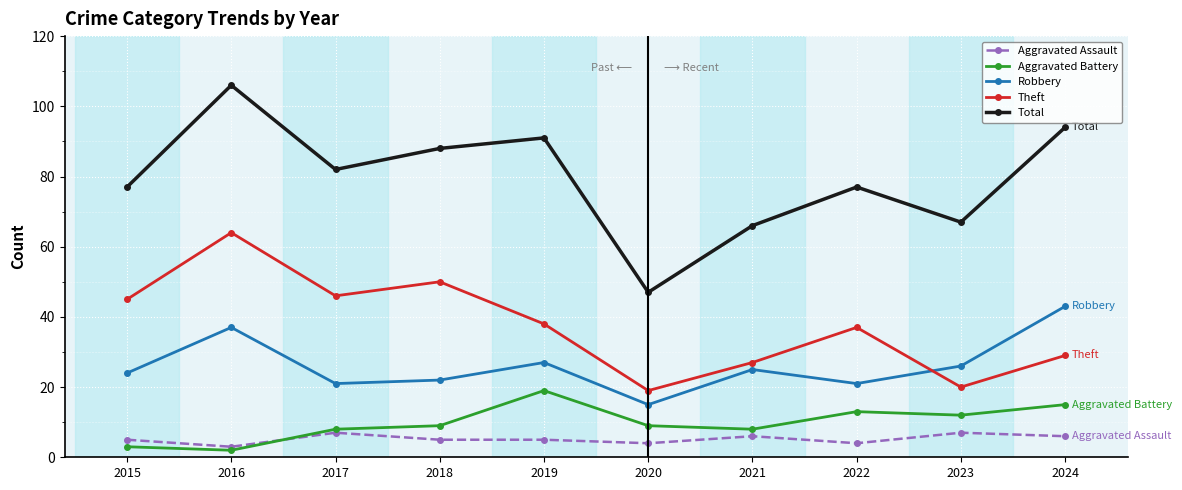

Reading left to right, list all the values displayed in this chart.

Aggravated Assault: 5	3	7	5	5	4	6	4	7	6
Aggravated Battery: 3	2	8	9	19	9	8	13	12	15
Robbery: 24	37	21	22	27	15	25	21	26	43
Theft: 45	64	46	50	38	19	27	37	20	29
Total: 77	106	82	88	91	47	66	77	67	94